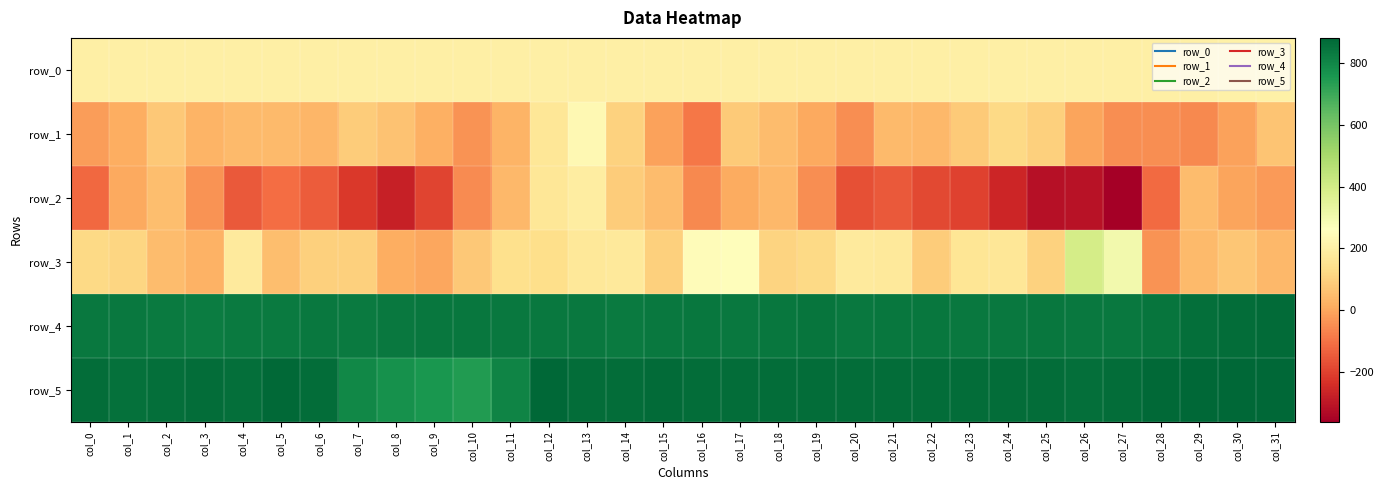

Which series has the largest total across all categories?

row_5